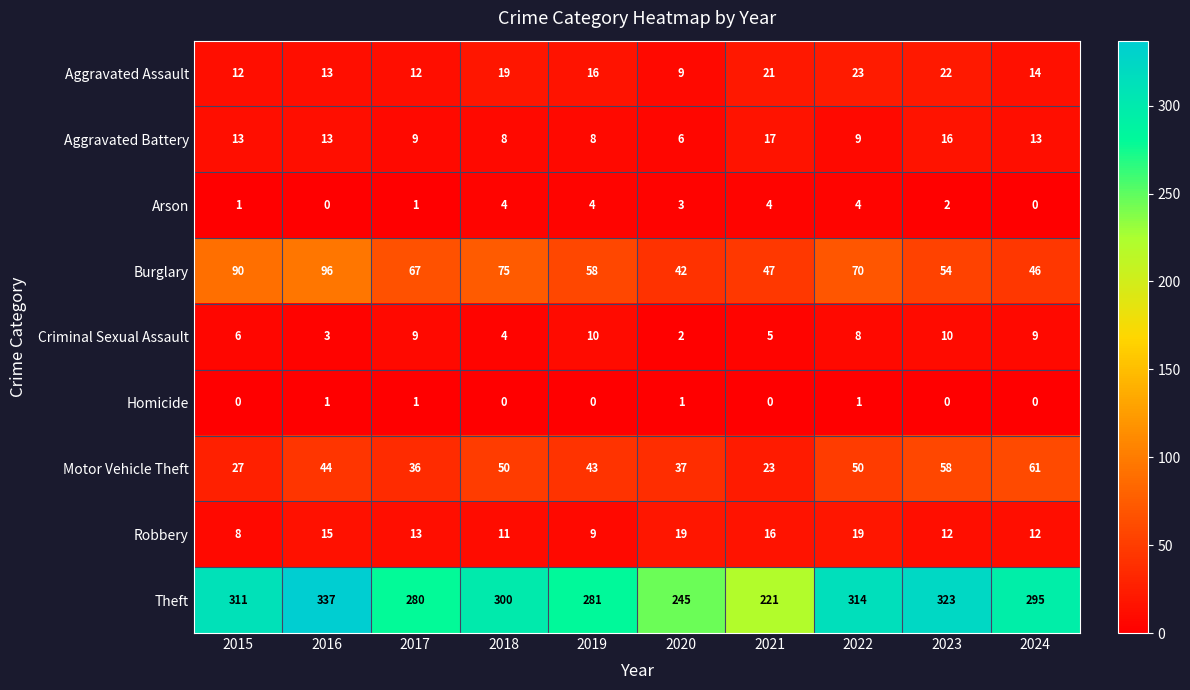

Is the value of Homicide at 2021 greater than the value of Arson at 2020?

No